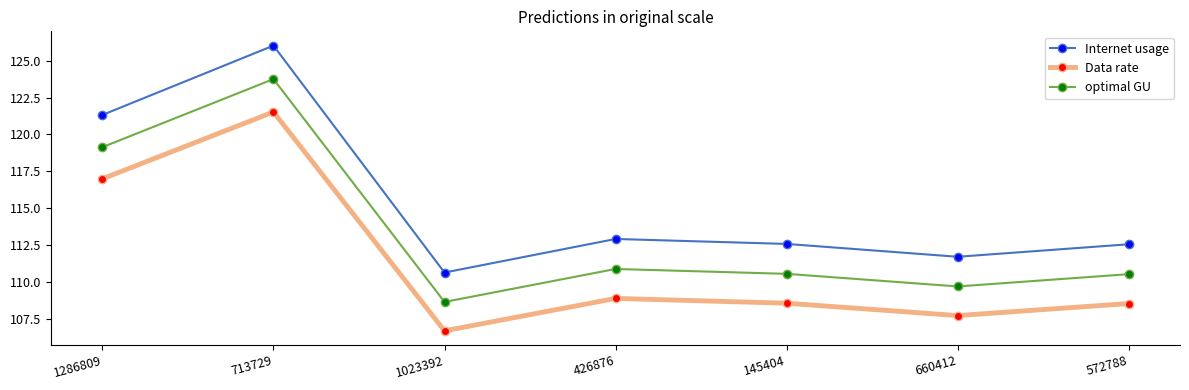

True or false: Data rate and Internet usage cross at least once.

False